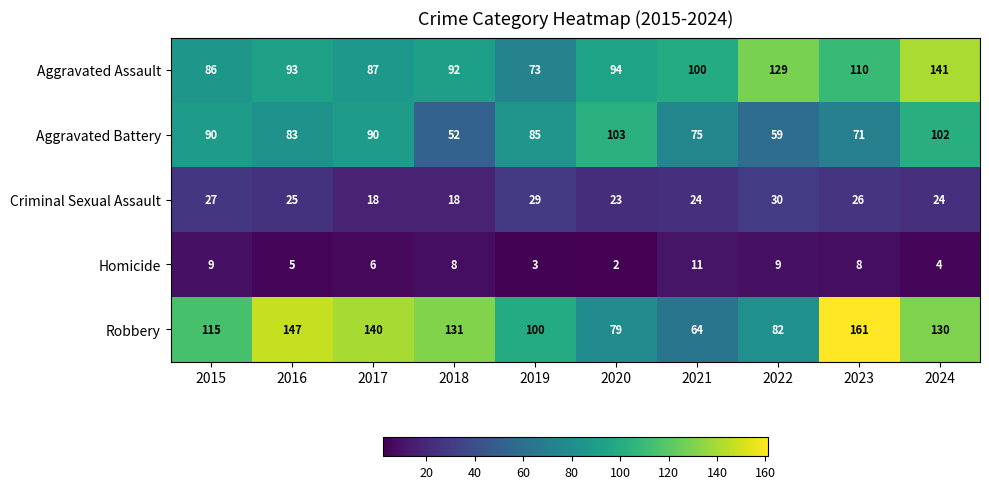

At which category does the chart reach its minimum across all series?

2020